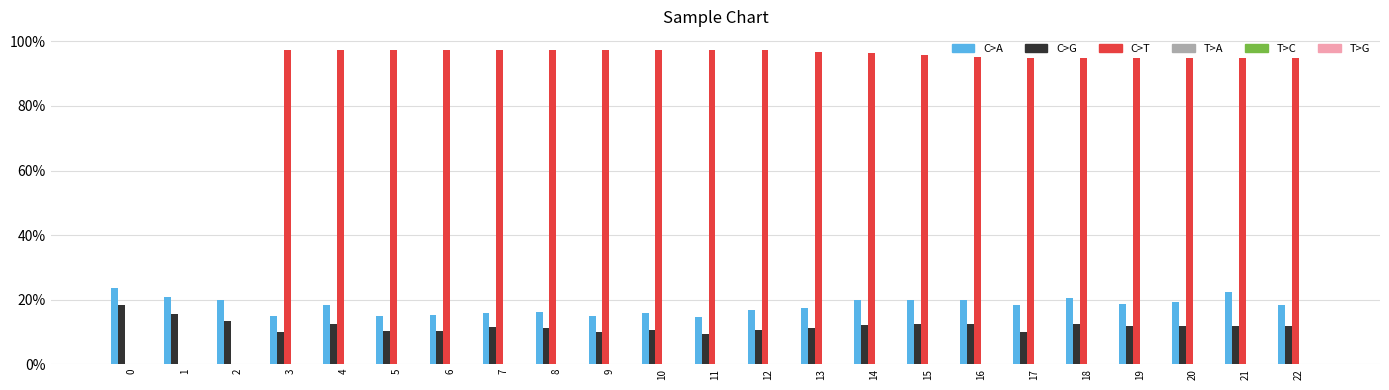

Reading right to left, list all the values displayed in this chart.

C>A: 22=0.2	21=0.2	20=0.2	19=0.2	18=0.2	17=0.2	16=0.2	15=0.2	14=0.2	13=0.2	12=0.2	11=0.1	10=0.2	9=0.1	8=0.2	7=0.2	6=0.2	5=0.1	4=0.2	3=0.1	2=0.2	1=0.2	0=0.2
C>G: 22=0.1	21=0.1	20=0.1	19=0.1	18=0.1	17=0.1	16=0.1	15=0.1	14=0.1	13=0.1	12=0.1	11=0.1	10=0.1	9=0.1	8=0.1	7=0.1	6=0.1	5=0.1	4=0.1	3=0.1	2=0.1	1=0.2	0=0.2
C>T: 22=0.9	21=0.9	20=0.9	19=0.9	18=0.9	17=0.9	16=1.0	15=1.0	14=1.0	13=1.0	12=1.0	11=1.0	10=1.0	9=1.0	8=1.0	7=1.0	6=1.0	5=1.0	4=1.0	3=1.0	2=0.0	1=0.0	0=0.0
T>A: 22=0.0	21=0.0	20=0.0	19=0.0	18=0.0	17=0.0	16=0.0	15=0.0	14=0.0	13=0.0	12=0.0	11=0.0	10=0.0	9=0.0	8=0.0	7=0.0	6=0.0	5=0.0	4=0.0	3=0.0	2=0.0	1=0.0	0=0.0
T>C: 22=0.0	21=0.0	20=0.0	19=0.0	18=0.0	17=0.0	16=0.0	15=0.0	14=0.0	13=0.0	12=0.0	11=0.0	10=0.0	9=0.0	8=0.0	7=0.0	6=0.0	5=0.0	4=0.0	3=0.0	2=0.0	1=0.0	0=0.0
T>G: 22=0.0	21=0.0	20=0.0	19=0.0	18=0.0	17=0.0	16=0.0	15=0.0	14=0.0	13=0.0	12=0.0	11=0.0	10=0.0	9=0.0	8=0.0	7=0.0	6=0.0	5=0.0	4=0.0	3=0.0	2=0.0	1=0.0	0=0.0